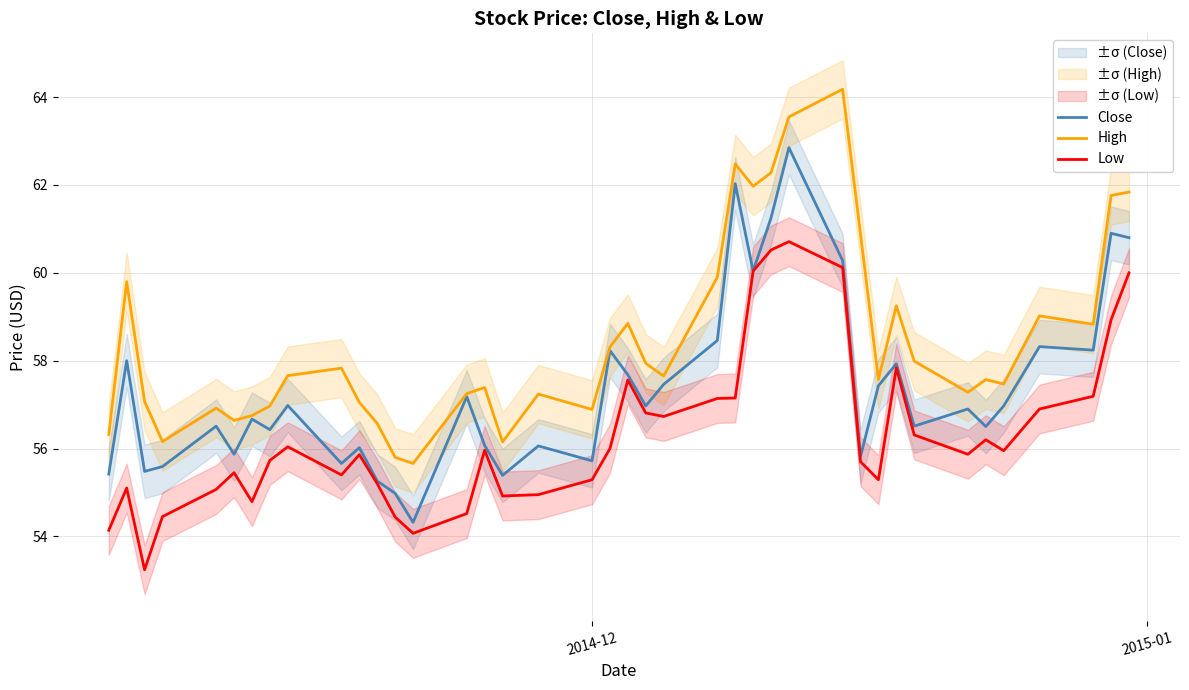

How many data points in Low are less than 55?

9